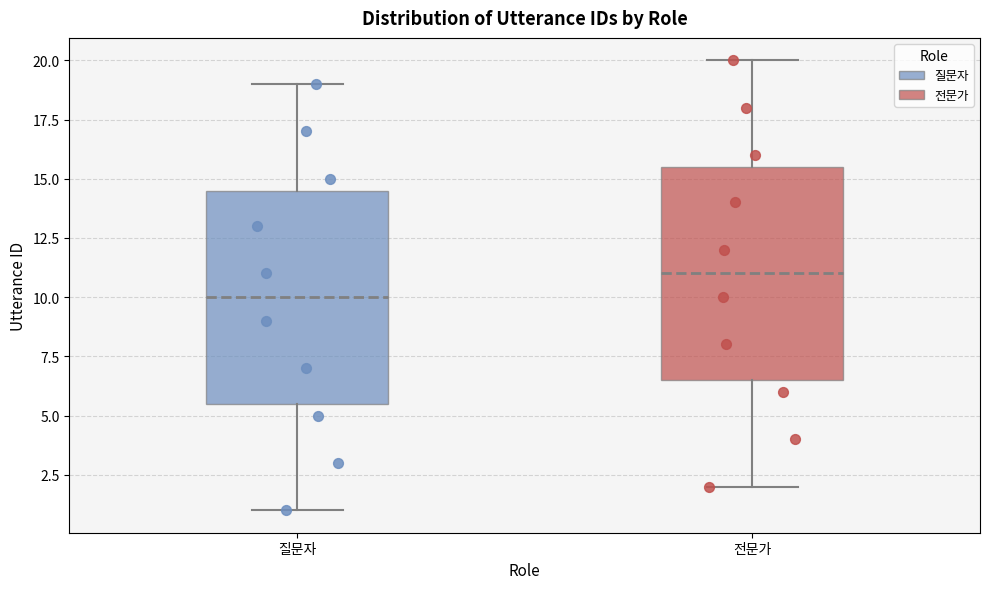

Reading left to right, read every box against the y-axis: the position of its median line, the range the box covers, and the ends of its whiskers. The values are not printed on the chart, so give them approximately, as read against the axis.

질문자: median 10.0, box 5.5 to 14.5, whiskers 1.0 to 19.0
전문가: median 11.0, box 6.5 to 15.5, whiskers 2.0 to 20.0